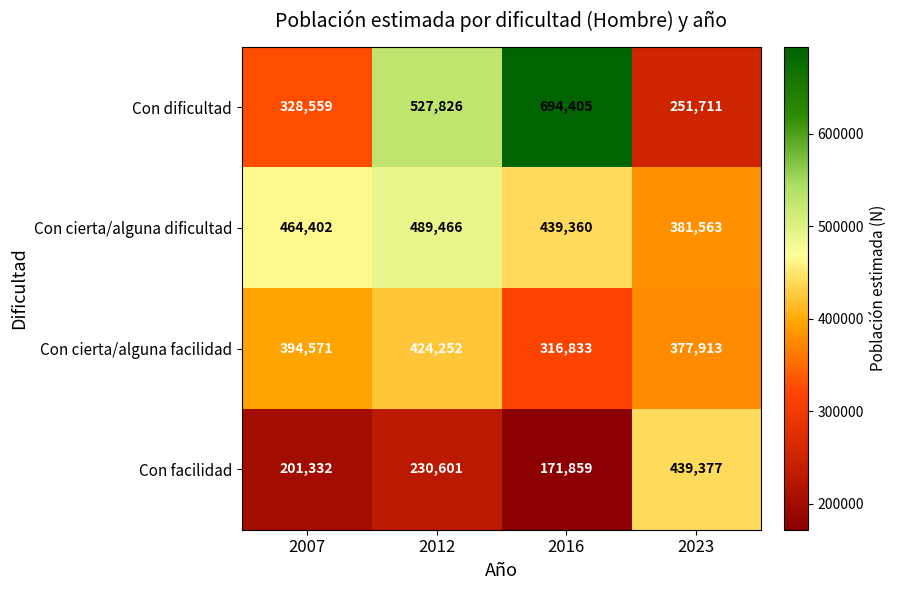

What is the sum of the Con facilidad values at 2016 and 2012?

402460